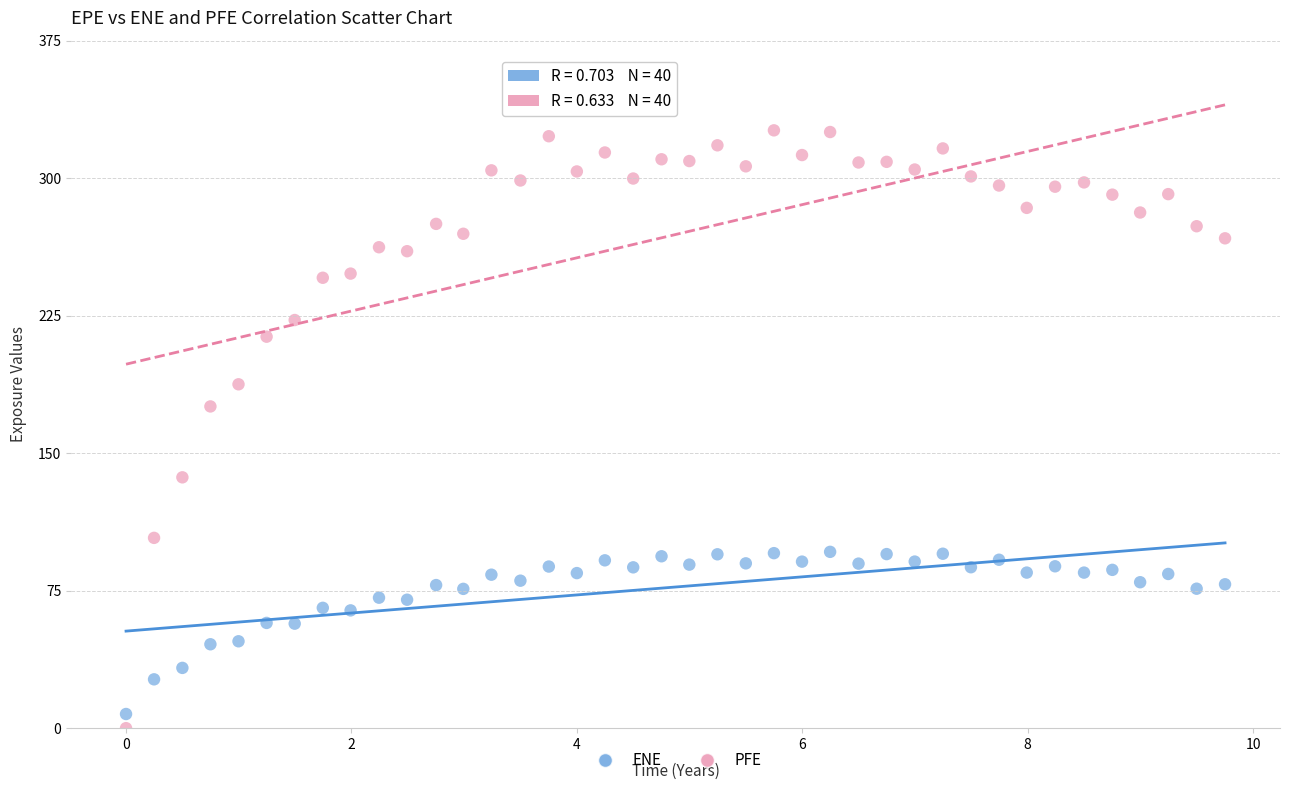

Across all data points, what is the range of Y values (max minus min)?

326.3